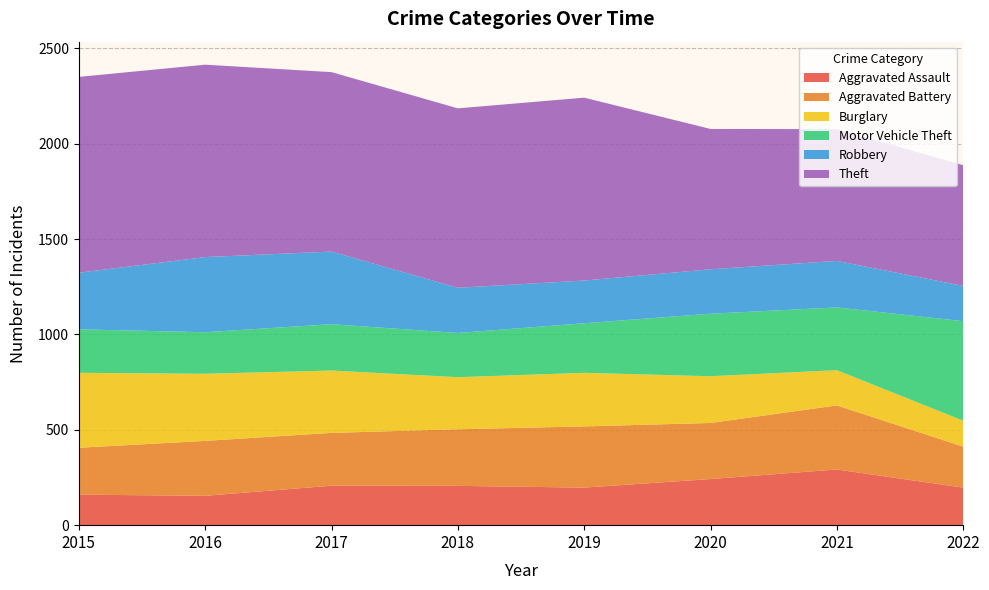

Reading left to right, list all the values displayed in this chart.

Aggravated Assault: 2015=160	2016=154	2017=207	2018=206	2019=197	2020=242	2021=292	2022=197
Aggravated Battery: 2015=246	2016=288	2017=277	2018=297	2019=321	2020=294	2021=336	2022=215
Burglary: 2015=393	2016=352	2017=327	2018=273	2019=281	2020=245	2021=185	2022=136
Motor Vehicle Theft: 2015=228	2016=218	2017=243	2018=232	2019=260	2020=328	2021=329	2022=522
Robbery: 2015=297	2016=394	2017=381	2018=237	2019=224	2020=233	2021=244	2022=185
Theft: 2015=1027	2016=1009	2017=941	2018=941	2019=959	2020=736	2021=691	2022=633